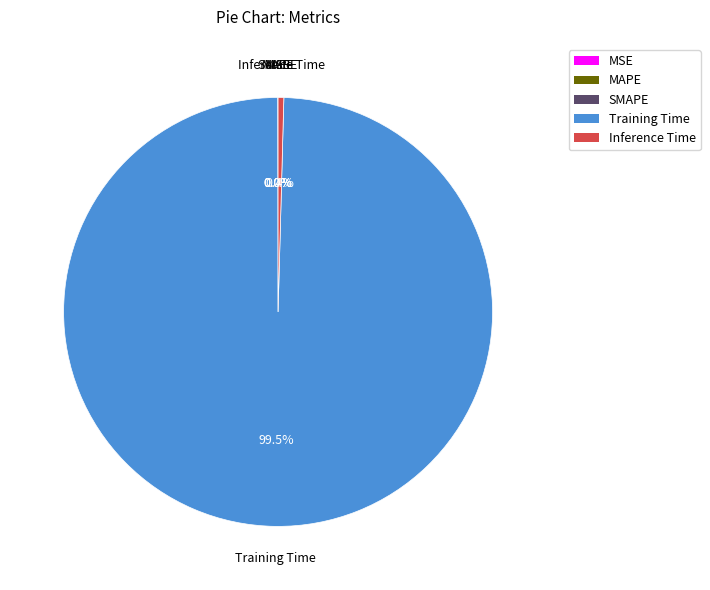

What is the majority slice?

Training Time